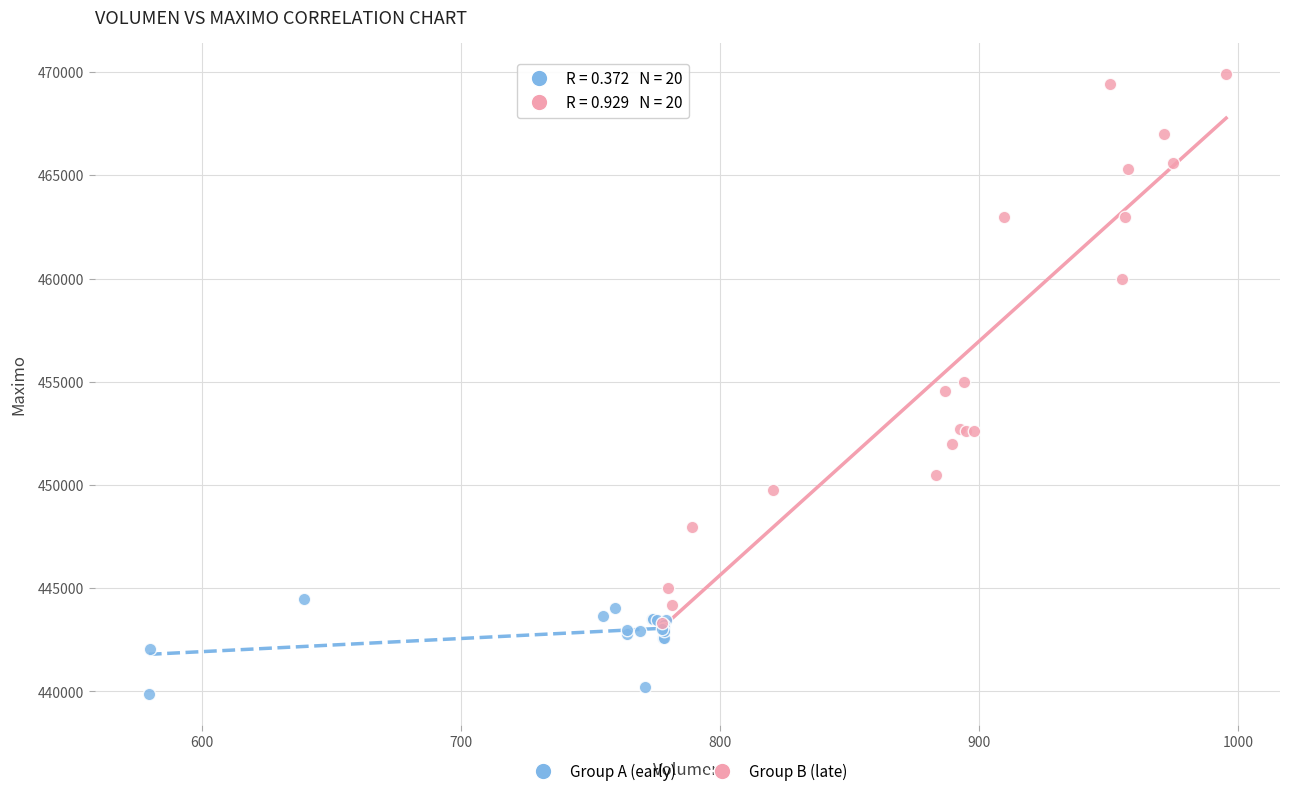

Which series has the widest spread of Y values?

Group B (late)